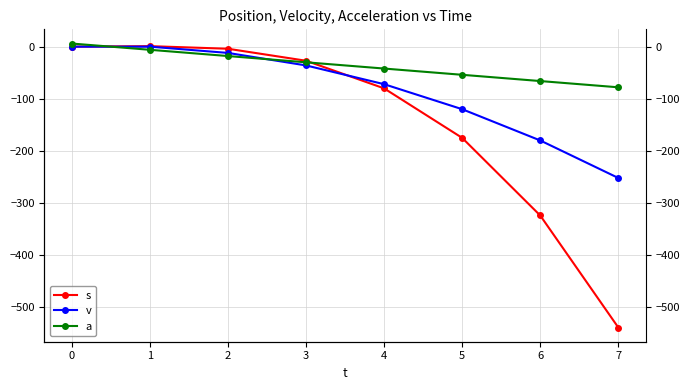

Reading right to left, list all the values displayed in this chart.

s: -539	-324	-175	-80	-27	-4	1	0
v: -252	-180	-120	-72	-36	-12	0	0
a: -78	-66	-54	-42	-30	-18	-6	6